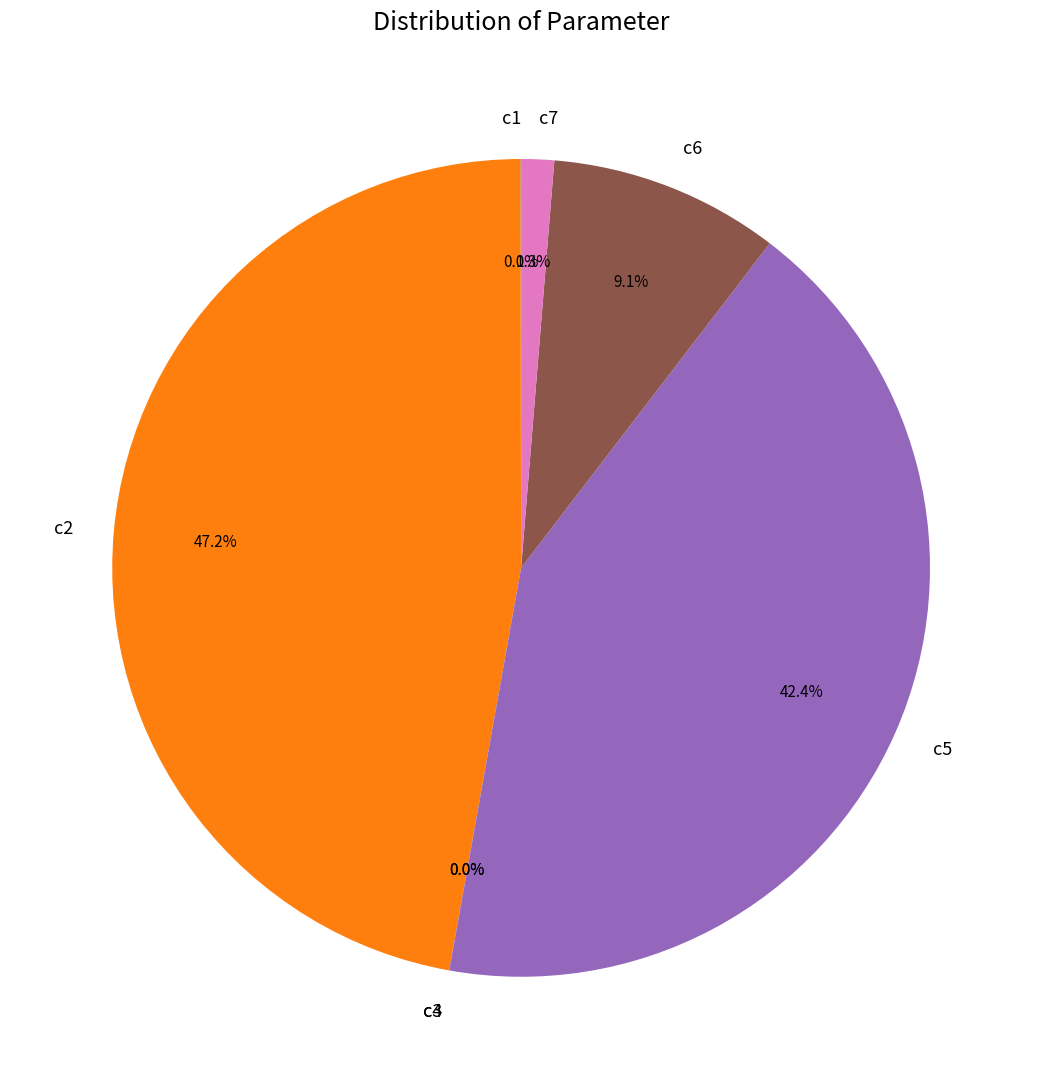

Does c7 account for over 50% of the chart?

No